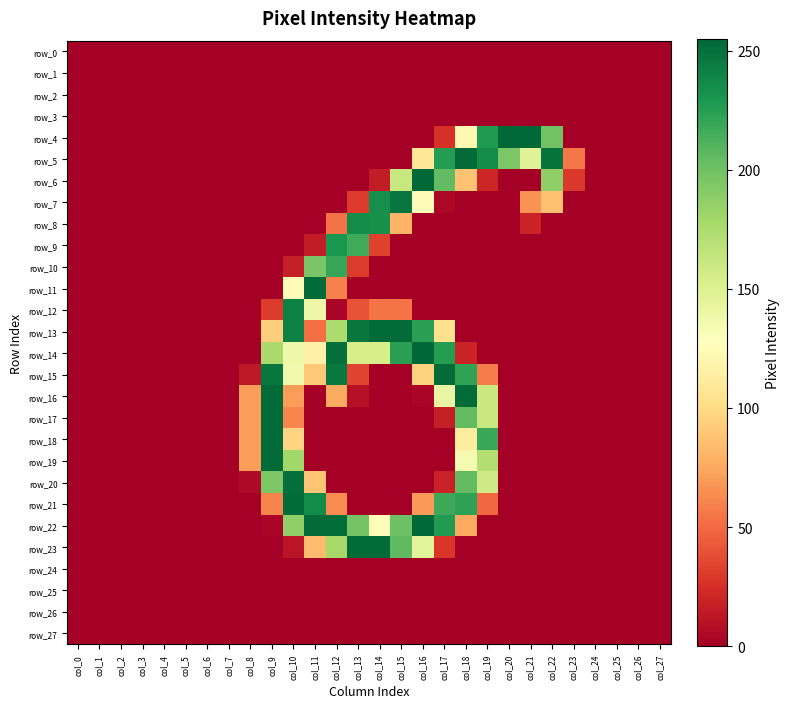

Reading left to right, extract all data points from this chart.

row_0: 0	0	0	0	0	0	0	0	0	0	0	0	0	0	0	0	0	0	0	0	0	0	0	0	0	0	0	0
row_1: 0	0	0	0	0	0	0	0	0	0	0	0	0	0	0	0	0	0	0	0	0	0	0	0	0	0	0	0
row_2: 0	0	0	0	0	0	0	0	0	0	0	0	0	0	0	0	0	0	0	0	0	0	0	0	0	0	0	0
row_3: 0	0	0	0	0	0	0	0	0	0	0	0	0	0	0	0	0	0	0	0	0	0	0	0	0	0	0	0
row_4: 0	0	0	0	0	0	0	0	0	0	0	0	0	0	0	0	0	26	122	228	254	254	199	0	0	0	0	0
row_5: 0	0	0	0	0	0	0	0	0	0	0	0	0	0	0	0	108	226	253	236	195	148	249	55	0	0	0	0
row_6: 0	0	0	0	0	0	0	0	0	0	0	0	0	0	15	162	254	205	87	20	0	0	187	29	0	0	0	0
row_7: 0	0	0	0	0	0	0	0	0	0	0	0	0	30	234	248	125	4	0	0	0	66	86	0	0	0	0	0
row_8: 0	0	0	0	0	0	0	0	0	0	0	0	53	236	233	80	0	0	0	0	0	19	0	0	0	0	0	0
row_9: 0	0	0	0	0	0	0	0	0	0	0	15	230	217	33	0	0	0	0	0	0	0	0	0	0	0	0	0
row_10: 0	0	0	0	0	0	0	0	0	0	16	196	220	30	0	0	0	0	0	0	0	0	0	0	0	0	0	0
row_11: 0	0	0	0	0	0	0	0	0	0	125	253	59	0	0	0	0	0	0	0	0	0	0	0	0	0	0	0
row_12: 0	0	0	0	0	0	0	0	0	30	242	139	3	40	54	54	0	0	0	0	0	0	0	0	0	0	0	0
row_13: 0	0	0	0	0	0	0	0	0	93	241	52	175	247	253	253	224	103	0	0	0	0	0	0	0	0	0	0
row_14: 0	0	0	0	0	0	0	0	0	177	138	116	251	154	154	224	255	226	19	0	0	0	0	0	0	0	0	0
row_15: 0	0	0	0	0	0	0	0	13	247	137	90	246	34	0	0	95	253	222	57	0	0	0	0	0	0	0	0
row_16: 0	0	0	0	0	0	0	0	70	253	70	0	76	9	0	0	3	141	253	161	0	0	0	0	0	0	0	0
row_17: 0	0	0	0	0	0	0	0	70	253	61	0	0	0	0	0	0	16	205	161	0	0	0	0	0	0	0	0
row_18: 0	0	0	0	0	0	0	0	70	253	96	0	0	0	0	0	0	0	112	219	0	0	0	0	0	0	0	0
row_19: 0	0	0	0	0	0	0	0	70	253	180	0	0	0	0	0	0	0	134	172	0	0	0	0	0	0	0	0
row_20: 0	0	0	0	0	0	0	0	5	195	251	88	0	0	0	0	0	18	205	158	0	0	0	0	0	0	0	0
row_21: 0	0	0	0	0	0	0	0	0	60	253	236	63	0	0	0	69	218	223	49	0	0	0	0	0	0	0	0
row_22: 0	0	0	0	0	0	0	0	0	3	187	253	252	198	130	201	254	227	75	0	0	0	0	0	0	0	0	0
row_23: 0	0	0	0	0	0	0	0	0	0	11	84	178	253	253	206	146	28	0	0	0	0	0	0	0	0	0	0
row_24: 0	0	0	0	0	0	0	0	0	0	0	0	0	0	0	0	0	0	0	0	0	0	0	0	0	0	0	0
row_25: 0	0	0	0	0	0	0	0	0	0	0	0	0	0	0	0	0	0	0	0	0	0	0	0	0	0	0	0
row_26: 0	0	0	0	0	0	0	0	0	0	0	0	0	0	0	0	0	0	0	0	0	0	0	0	0	0	0	0
row_27: 0	0	0	0	0	0	0	0	0	0	0	0	0	0	0	0	0	0	0	0	0	0	0	0	0	0	0	0